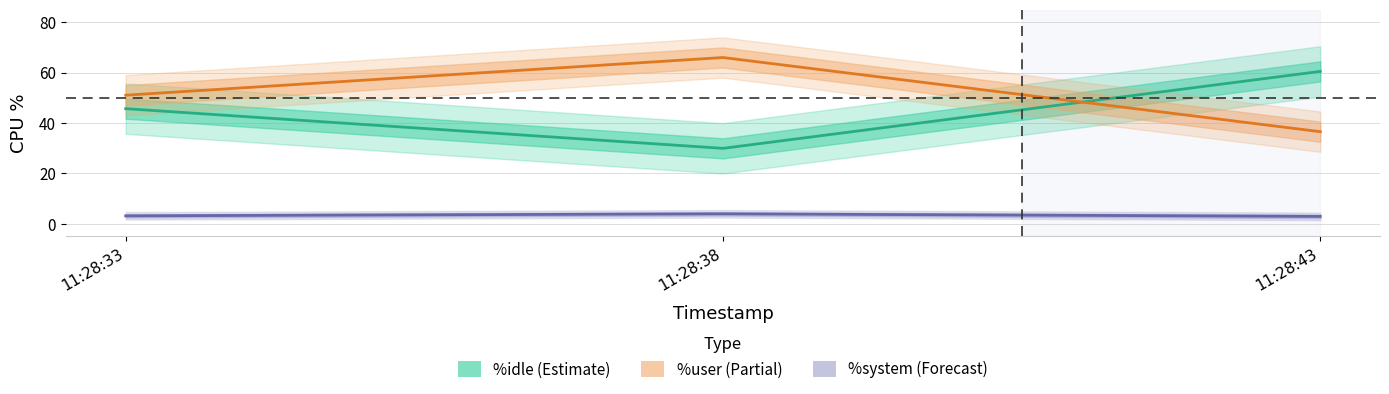

At how many categories does at least one series exceed 19?

3